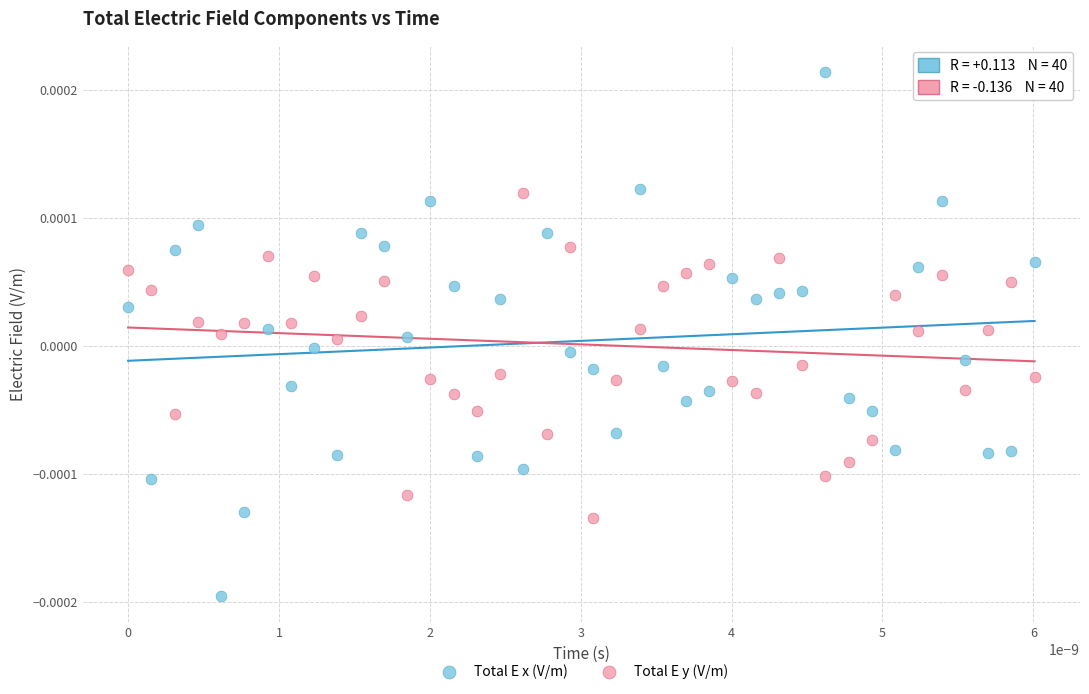

Which series has the largest Y range (max minus min)?

Total E x (V/m)